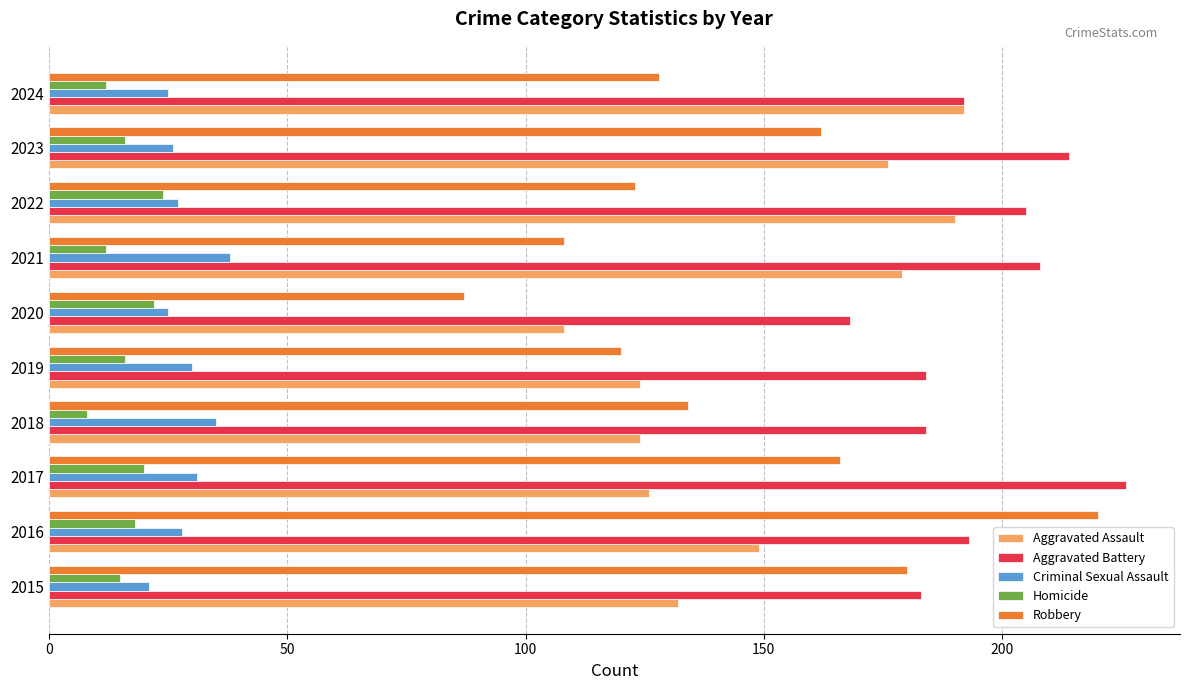

How many values in the Robbery series are below 134?

5